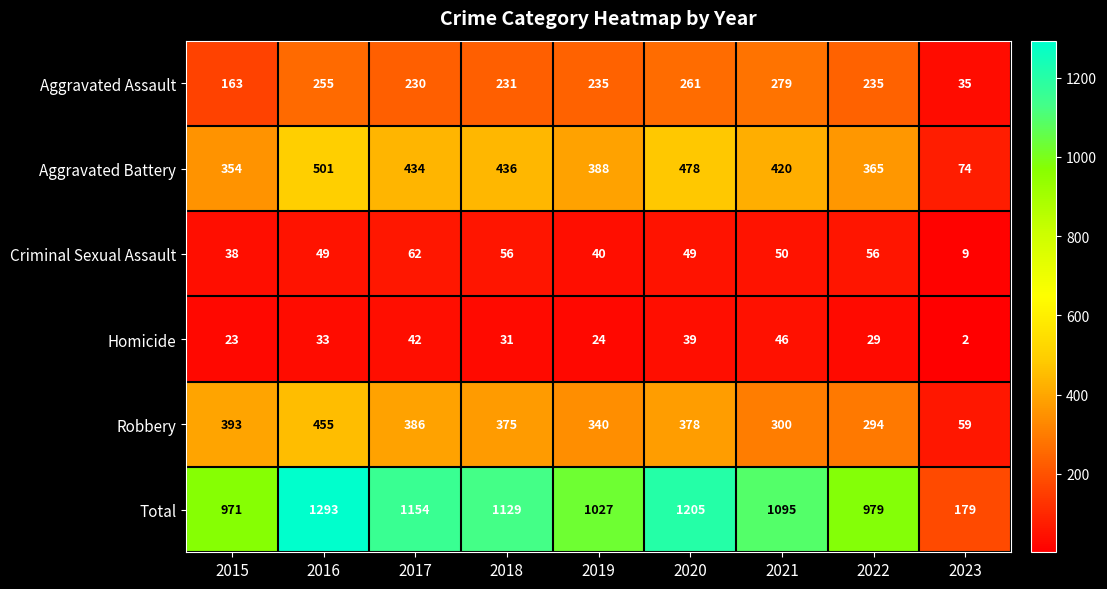

Which series changed the most between 2017 and 2022?

Total